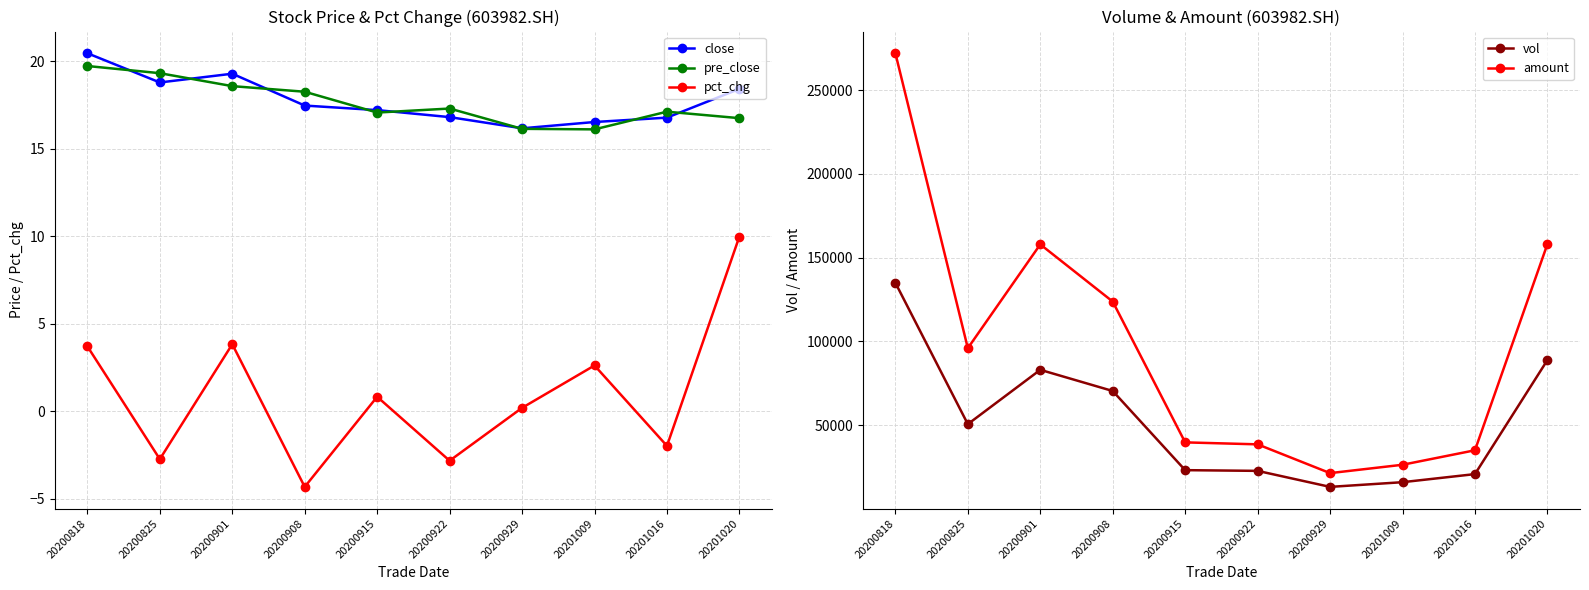

True or false: pct_chg has a value of 2.5 at 20200818.

False